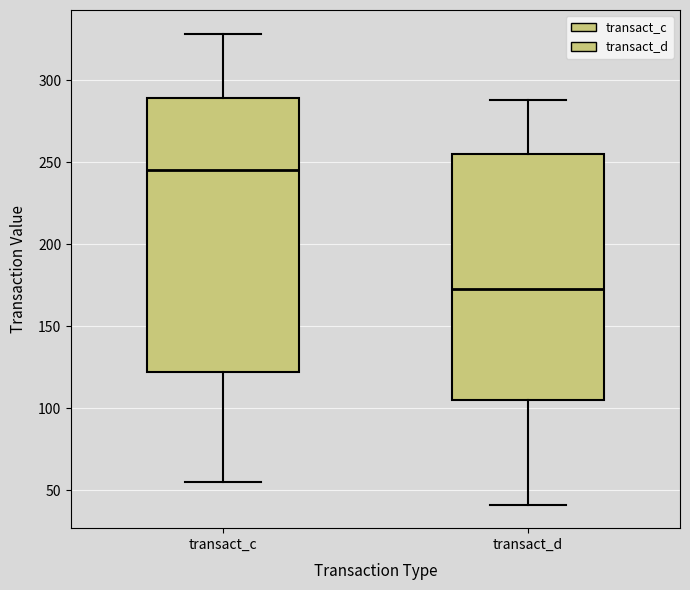

Reading left to right, transcribe this box plot: for each box, give where its median line is, the range the box spans, and where its two whiskers end, as read against the y-axis. The values are not printed on the chart, so give them approximately, as read against the axis.

transact_c: median 245, box 120 to 290, whiskers 55 to 330
transact_d: median 175, box 105 to 255, whiskers 40 to 290